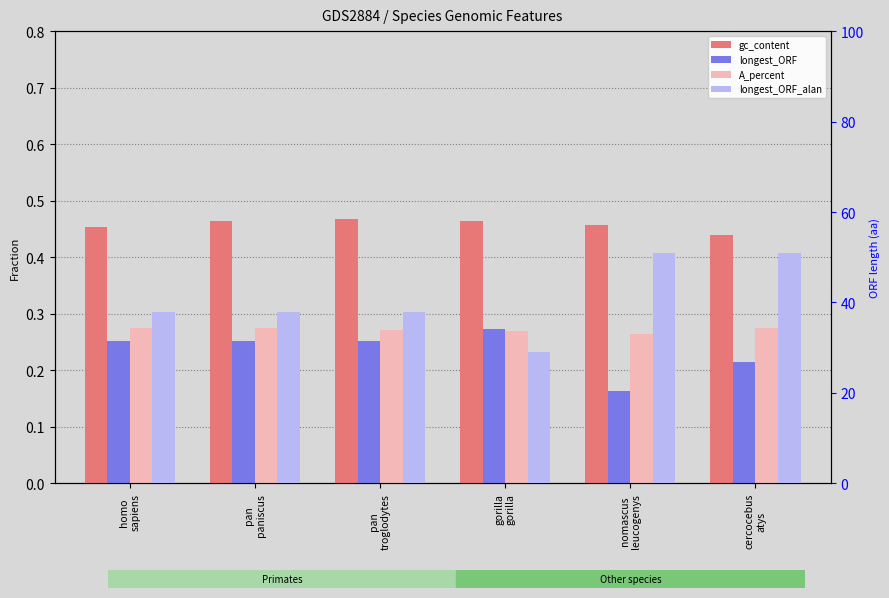

What position from the right is pan
paniscus?

5